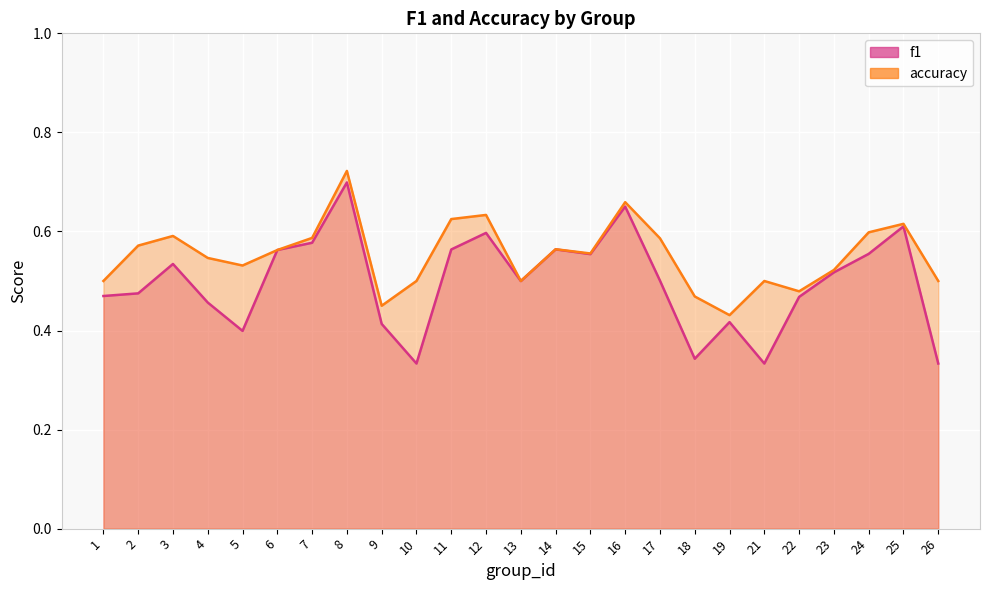

Which series has the largest total across all categories?

accuracy